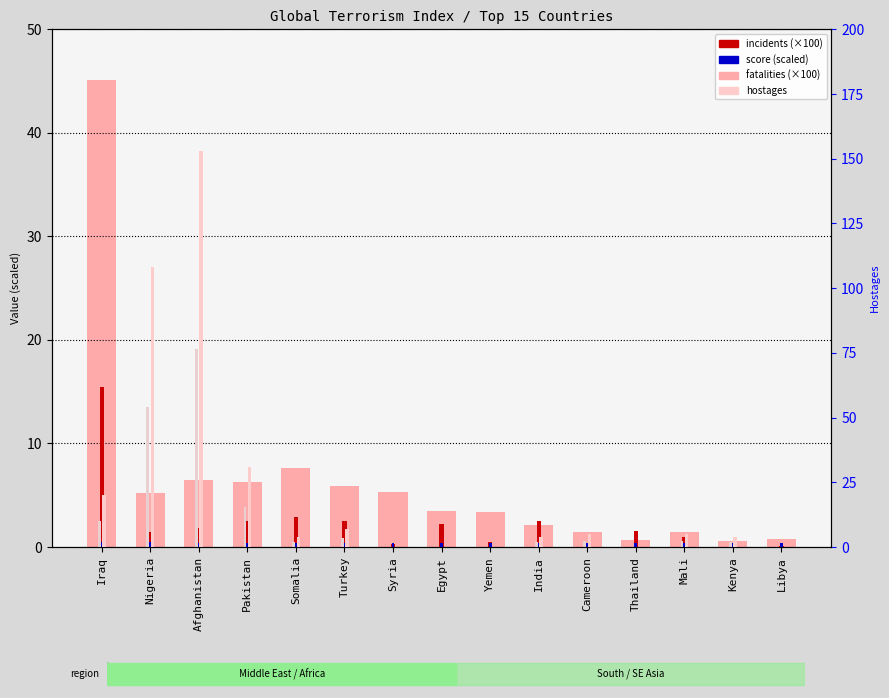

At how many categories does at least one series exceed 12?

4